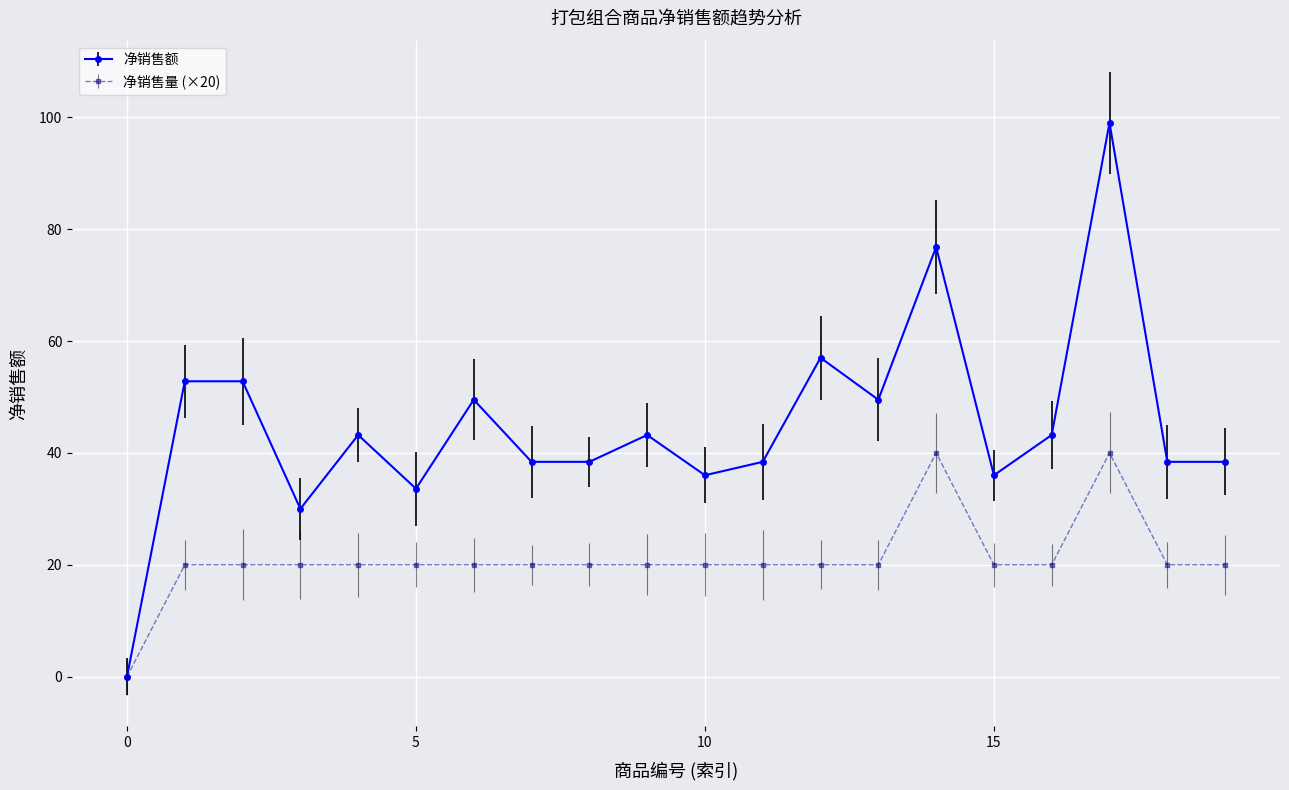

What is the maximum value for 净销售额?

99.0